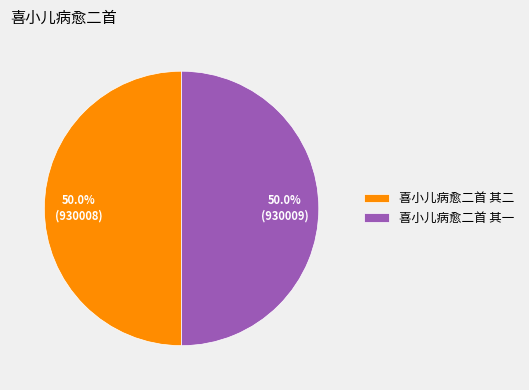

To the nearest percent, what is the average slice percentage?

50%